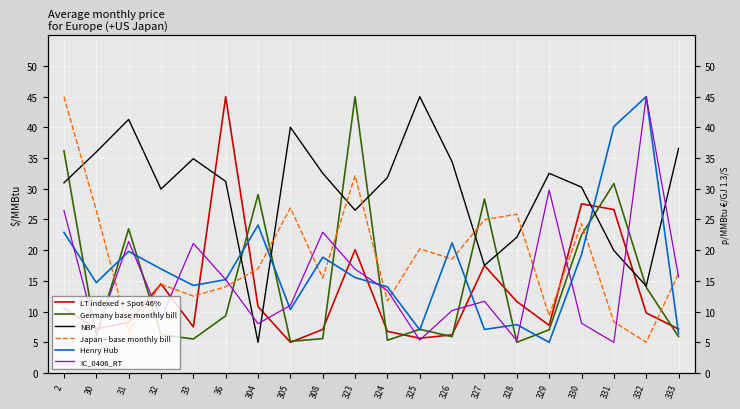

Reading left to right, extract all data points from this chart.

LT indexed + Spot 46%: 2=10.6	30=7.2	31=8.3	32=14.5	33=7.5	36=45.0	304=10.8	305=5.0	308=7.1	323=20.1	324=6.8	325=5.7	326=6.2	327=17.5	328=11.6	329=7.8	330=27.6	331=26.6	332=9.8	333=7.2
Germany base monthly bill: 2=36.2	30=5.9	31=23.5	32=6.3	33=5.5	36=9.3	304=29.1	305=5.2	308=5.6	323=45.0	324=5.3	325=7.1	326=5.9	327=28.3	328=5.0	329=7.1	330=22.5	331=30.9	332=14.0	333=5.9
NBP: 2=31.0	30=36.0	31=41.3	32=30.0	33=34.9	36=31.2	304=5.0	305=40.0	308=32.5	323=26.5	324=31.8	325=45.0	326=34.4	327=17.5	328=22.1	329=32.5	330=30.3	331=19.9	332=14.2	333=36.6
Japan - base monthly bill: 2=45.0	30=26.5	31=6.7	32=14.5	33=12.5	36=14.0	304=17.0	305=26.9	308=15.5	323=32.1	324=11.8	325=20.2	326=18.6	327=25.0	328=25.9	329=9.4	330=24.4	331=8.3	332=5.0	333=16.2
Henry Hub: 2=22.9	30=14.7	31=19.8	32=17.0	33=14.3	36=15.2	304=24.1	305=10.3	308=18.9	323=15.5	324=14.0	325=7.0	326=21.2	327=7.1	328=7.9	329=5.0	330=19.3	331=40.1	332=45.0	333=6.4
IC_0406_RT: 2=26.5	30=6.5	31=21.4	32=8.9	33=21.1	36=15.2	304=8.0	305=11.0	308=22.9	323=16.9	324=13.4	325=5.4	326=10.2	327=11.7	328=5.3	329=29.8	330=8.1	331=5.0	332=45.0	333=15.6